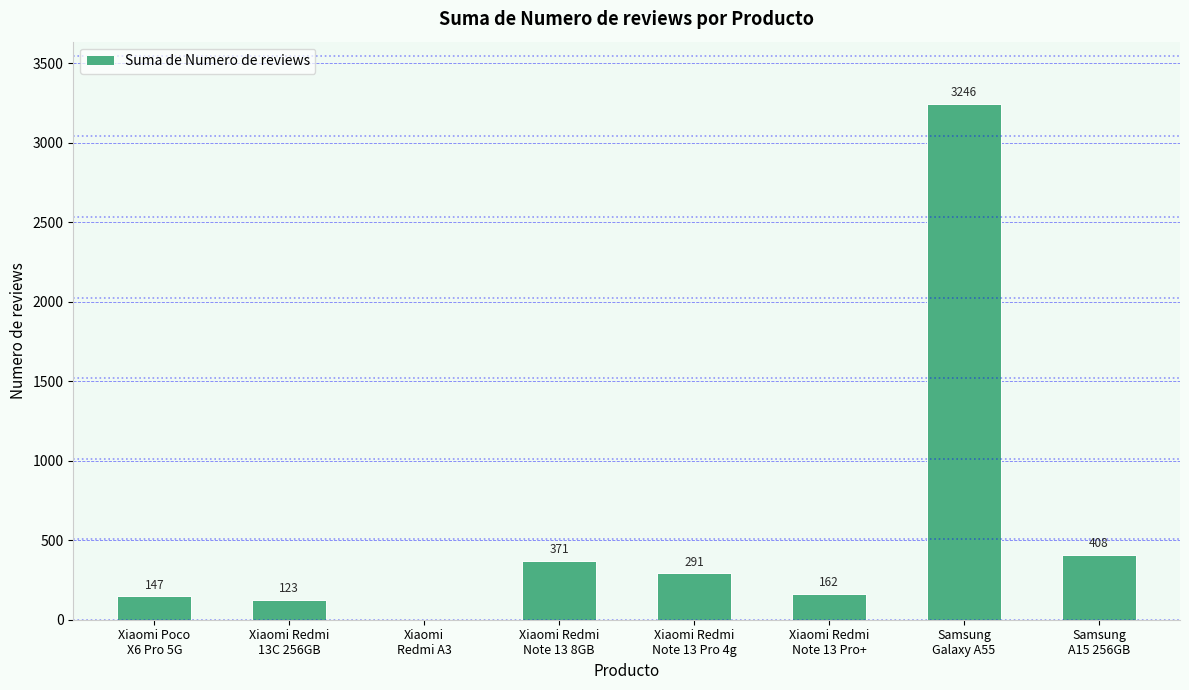

True or false: the data shows 291 at Xiaomi Redmi
Note 13 Pro 4g.

True